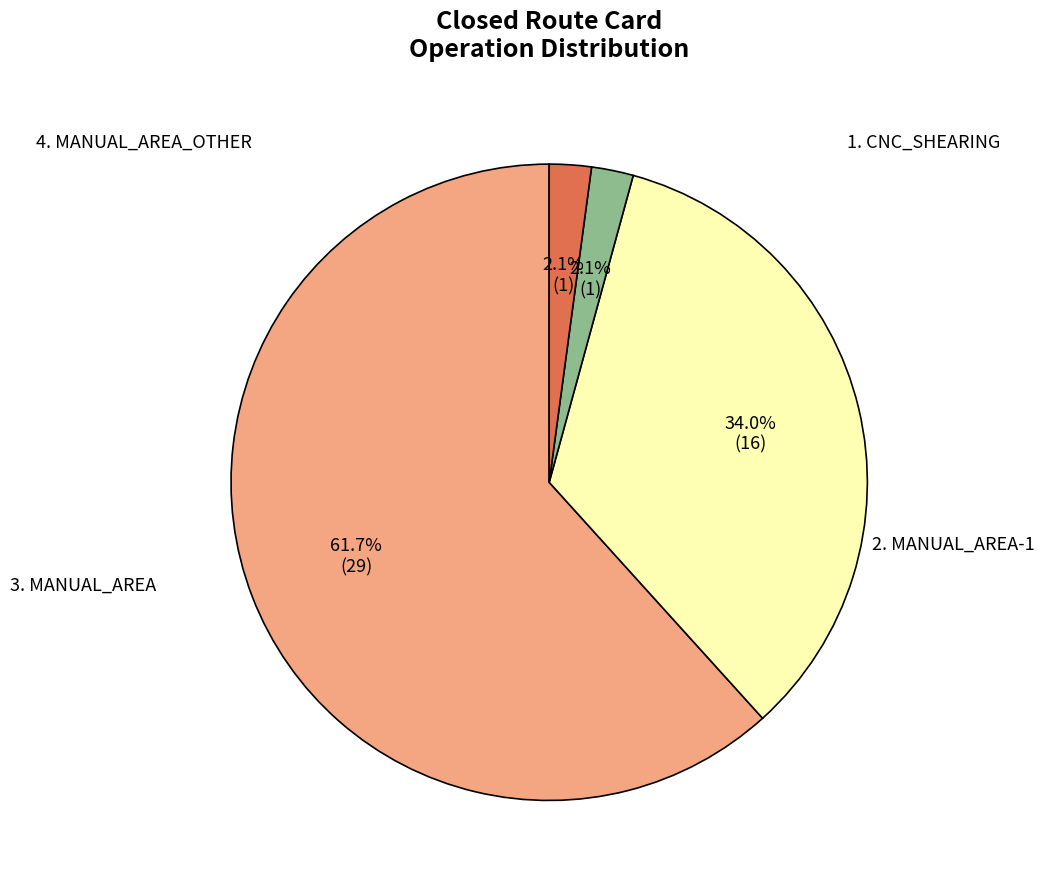

Is there any slice that represents more than half of the pie?

Yes